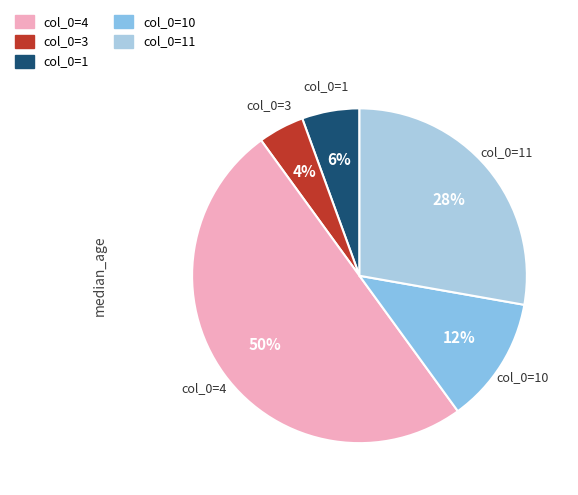

How many segments does this pie chart have?

5